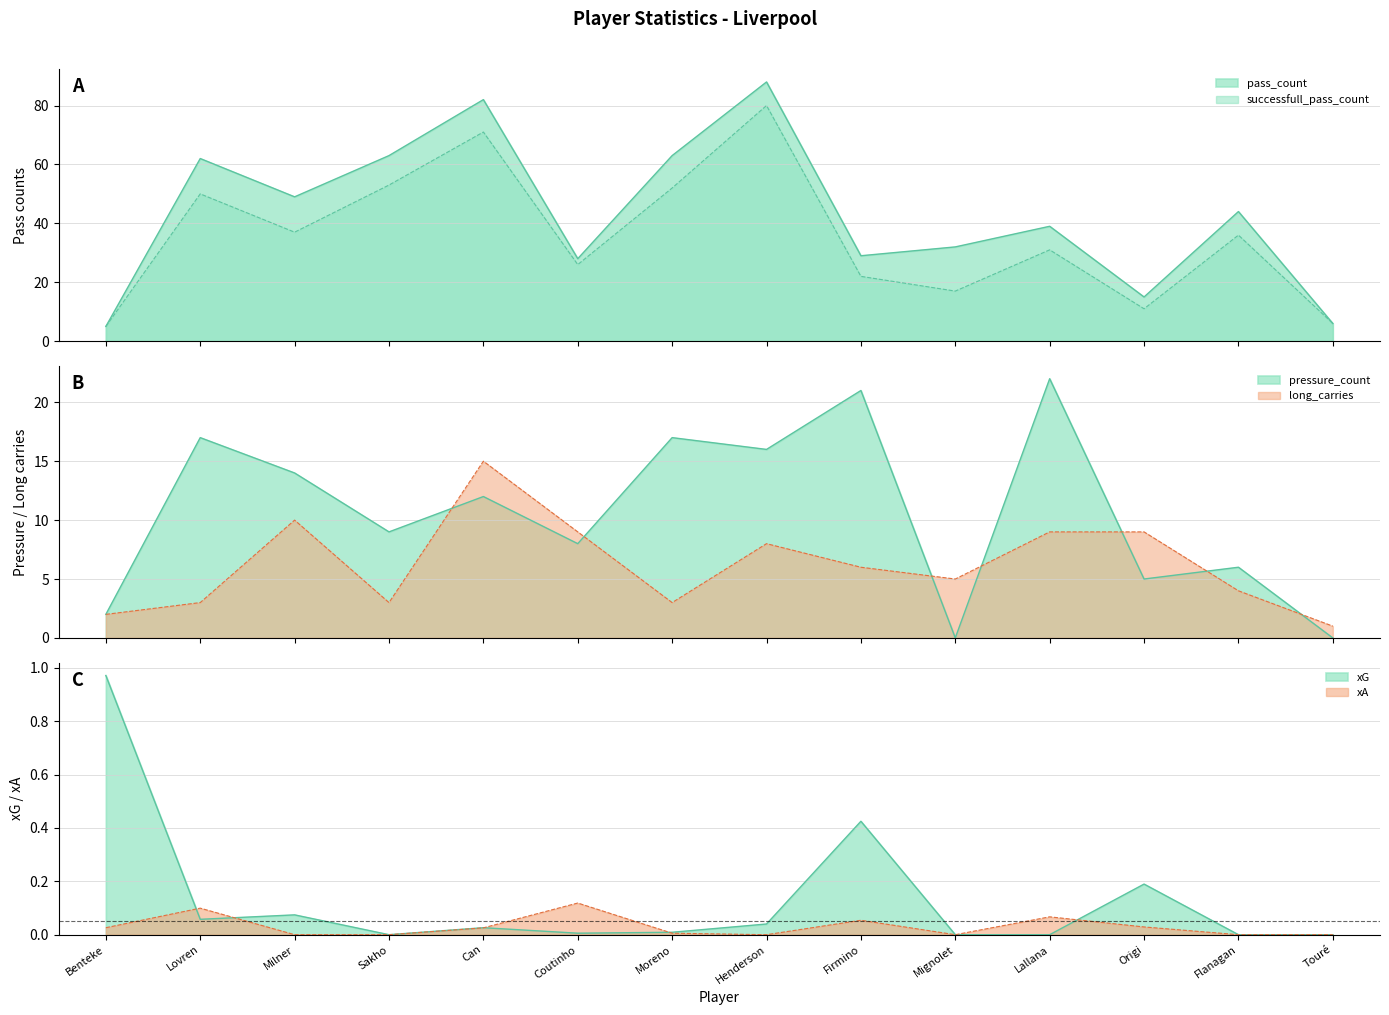

At which label does long_carries first exceed 6?

Milner